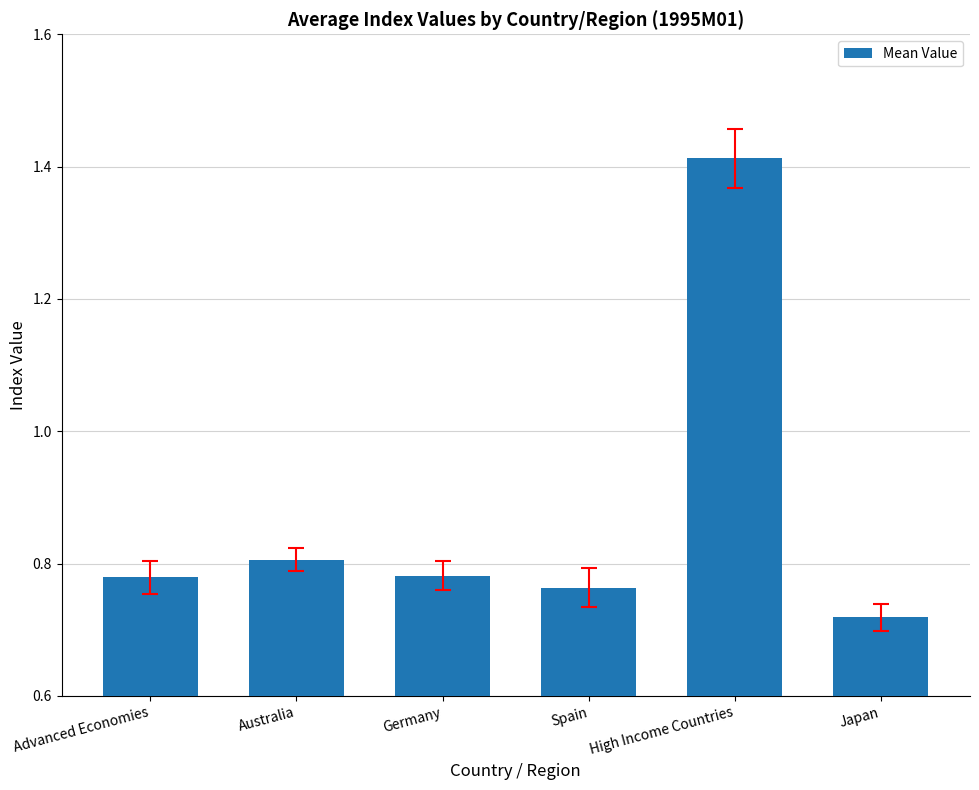

How many distinct data groups are displayed?

1